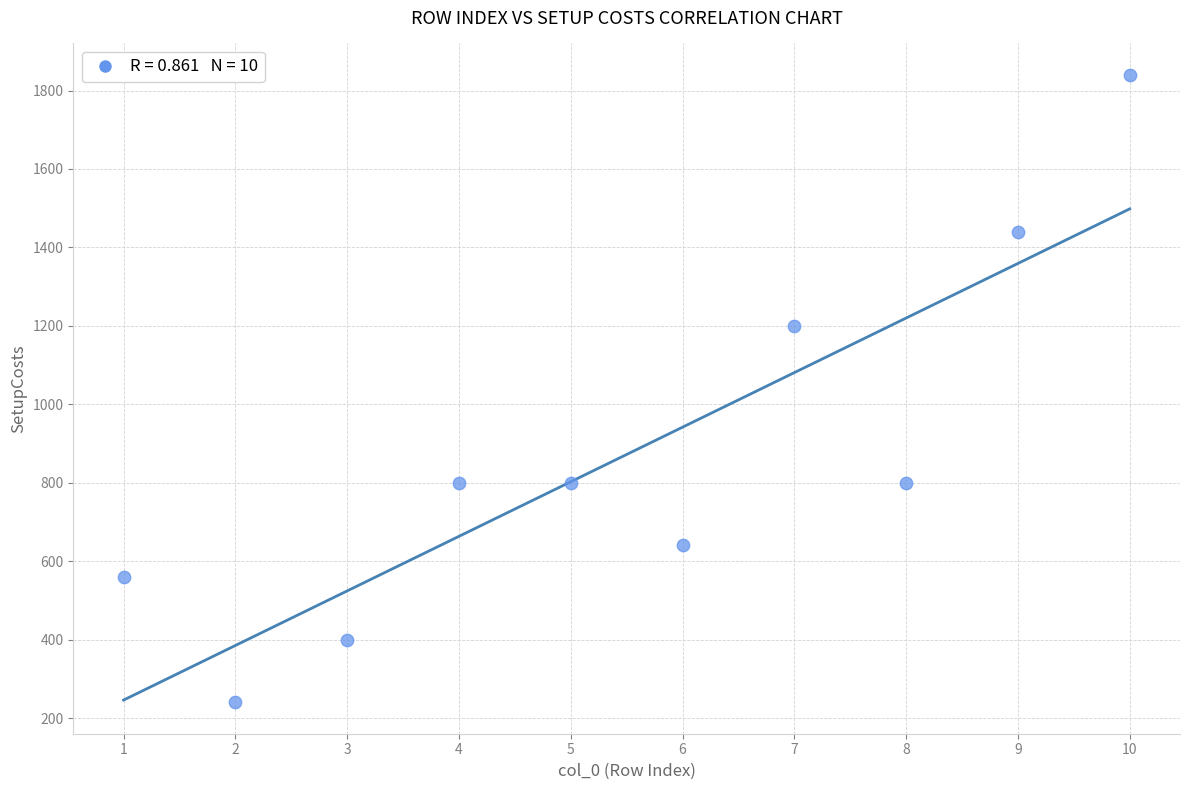

What Y value in the scatter plot is closest to 1040?

1200